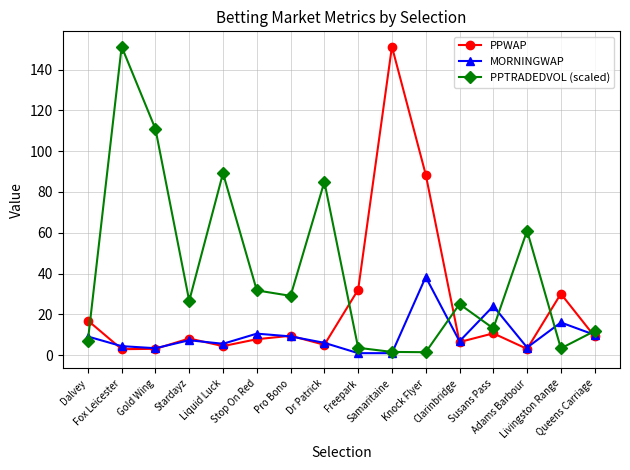

At how many categories does at least one series exceed 77?

6